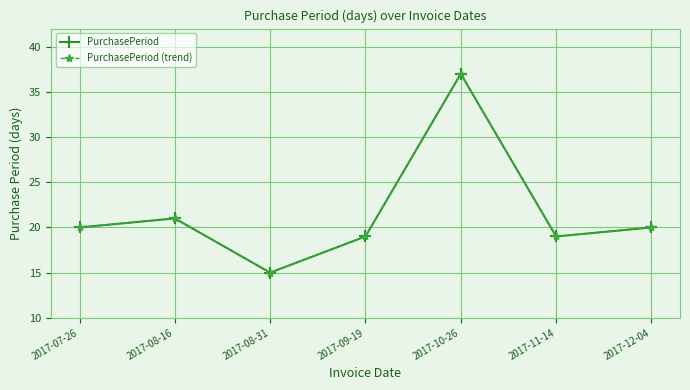

Is this an area chart (filled region under the line)?

No